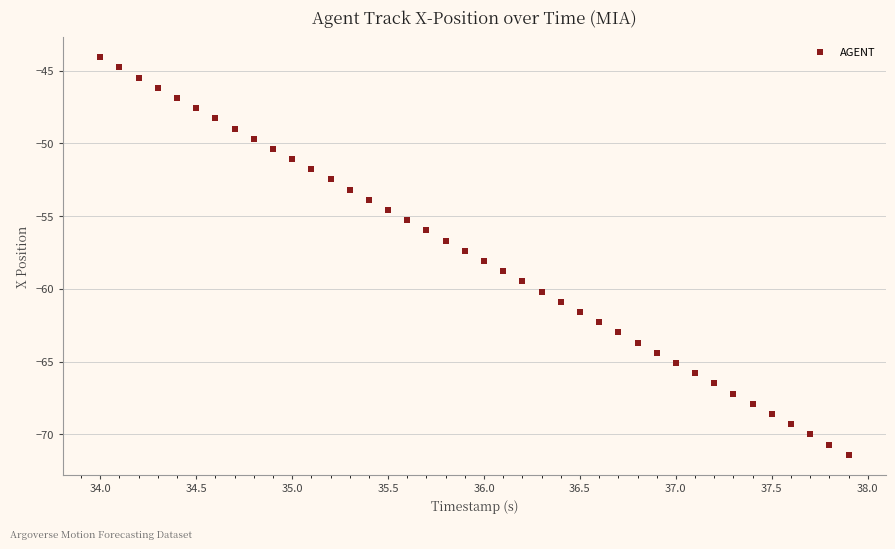

What is the range of Y values (max minus min)?

27.3